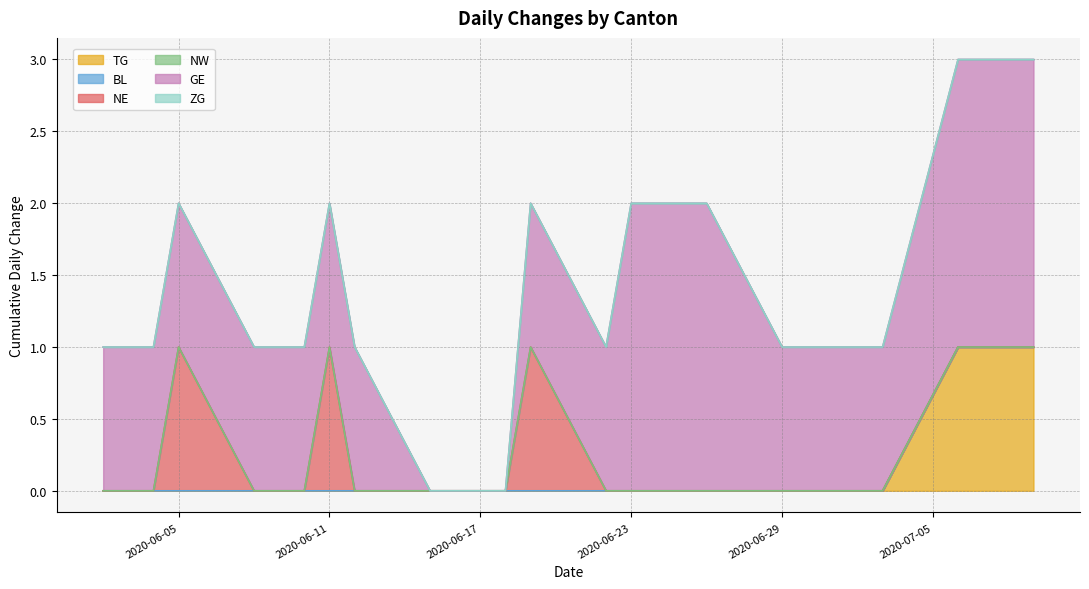

True or false: BL and TG cross at least once.

False